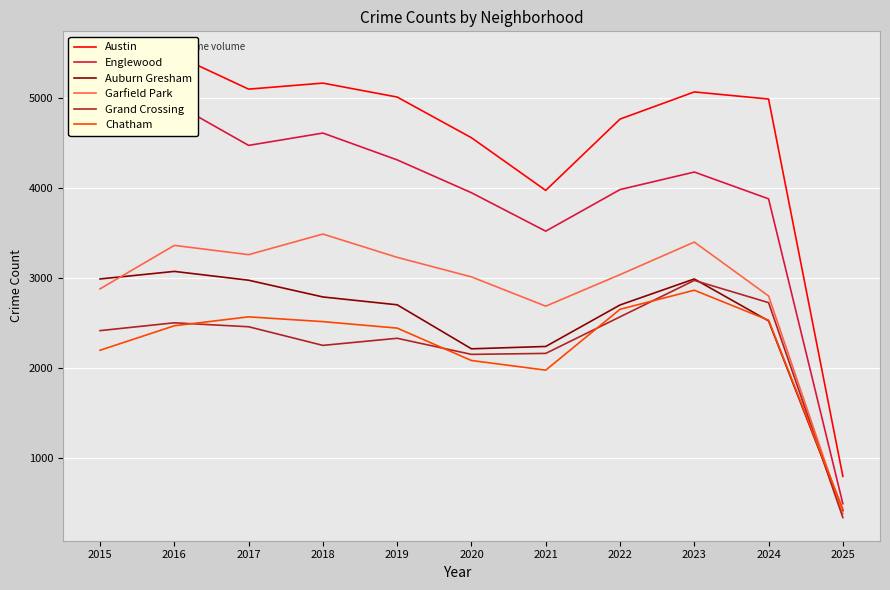

How many series are shown in this chart?

6